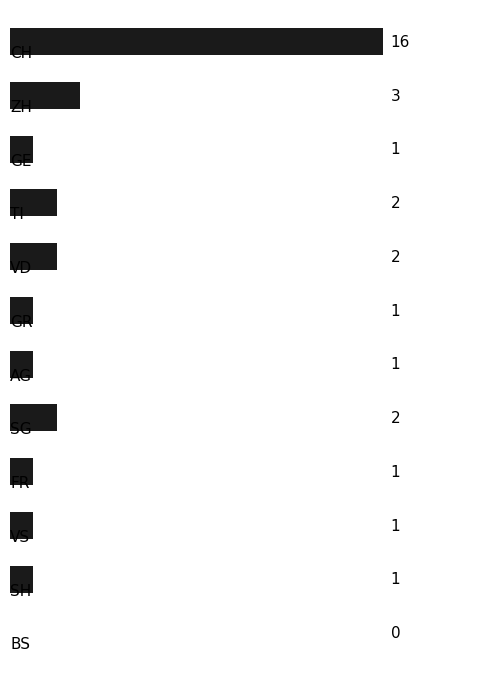

What is the sum of all values?

31